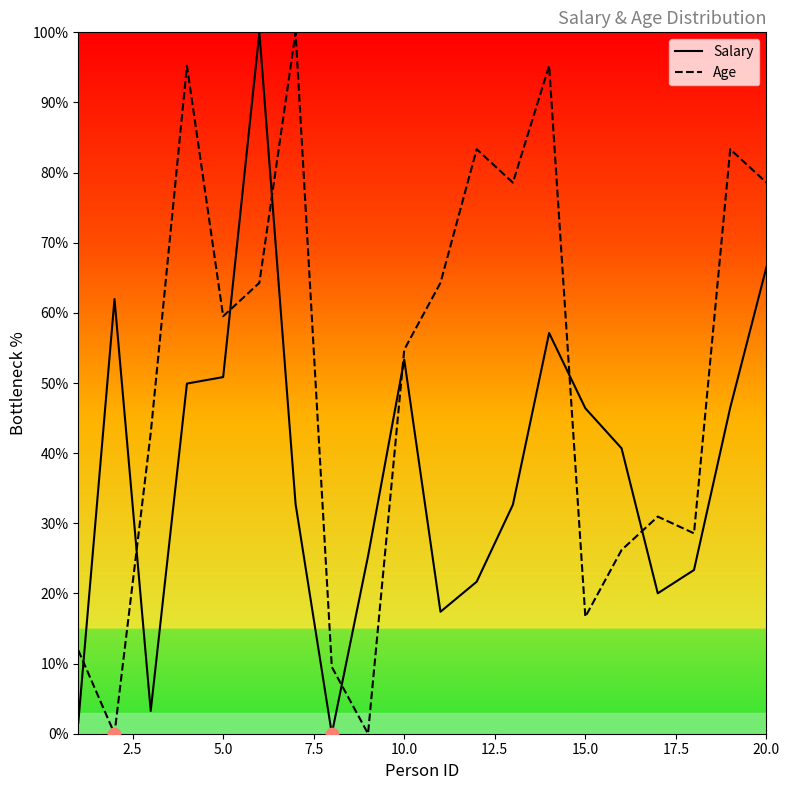

Which series has the largest total across all categories?

Age